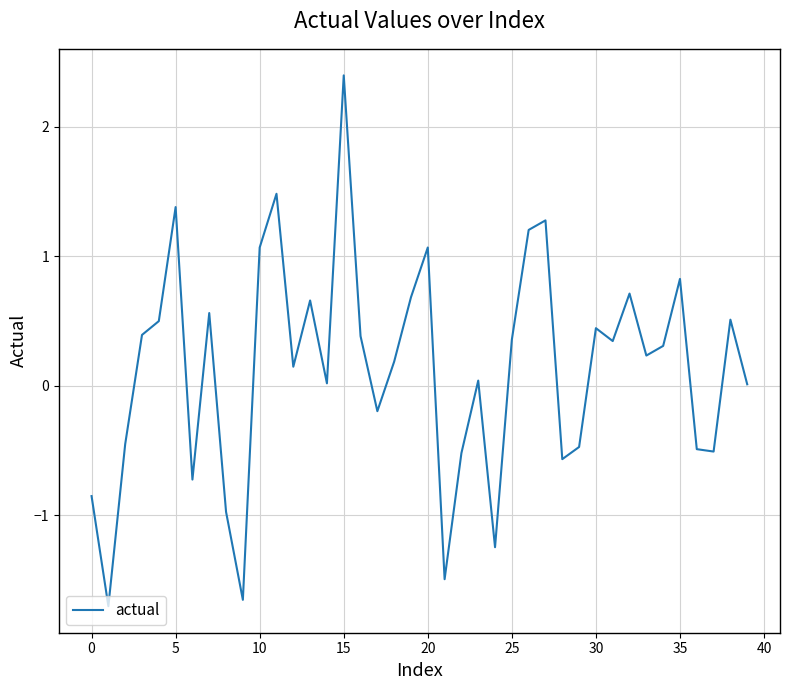

What is the greatest value displayed?

2.4